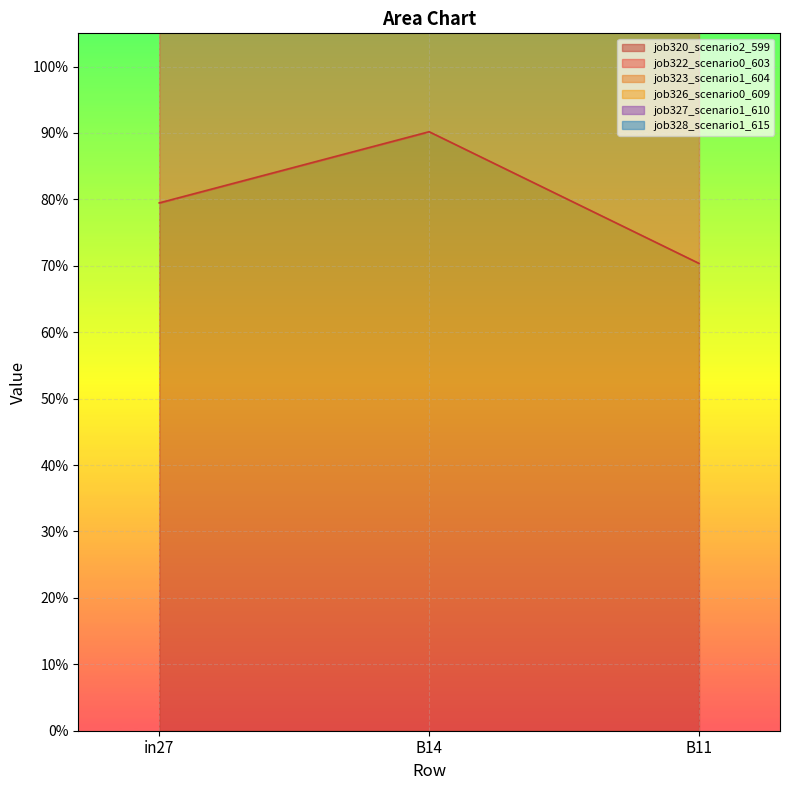

What is the difference between the job320_scenario2_599 values at B14 and B11?

0.2